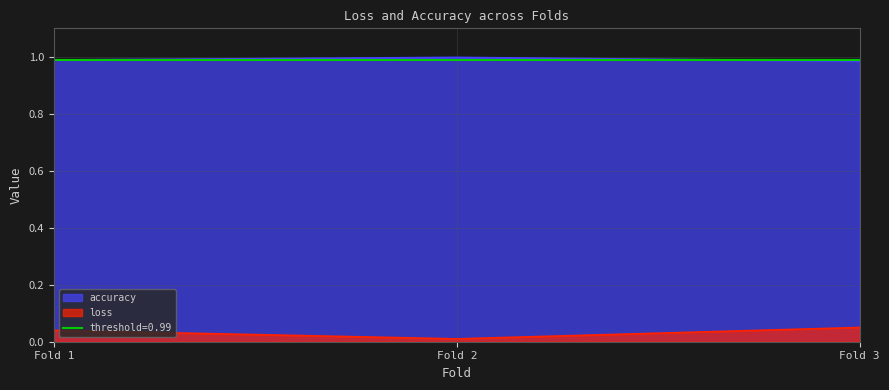

The accuracy series shows 0.5 at Fold 3. True or false?

False